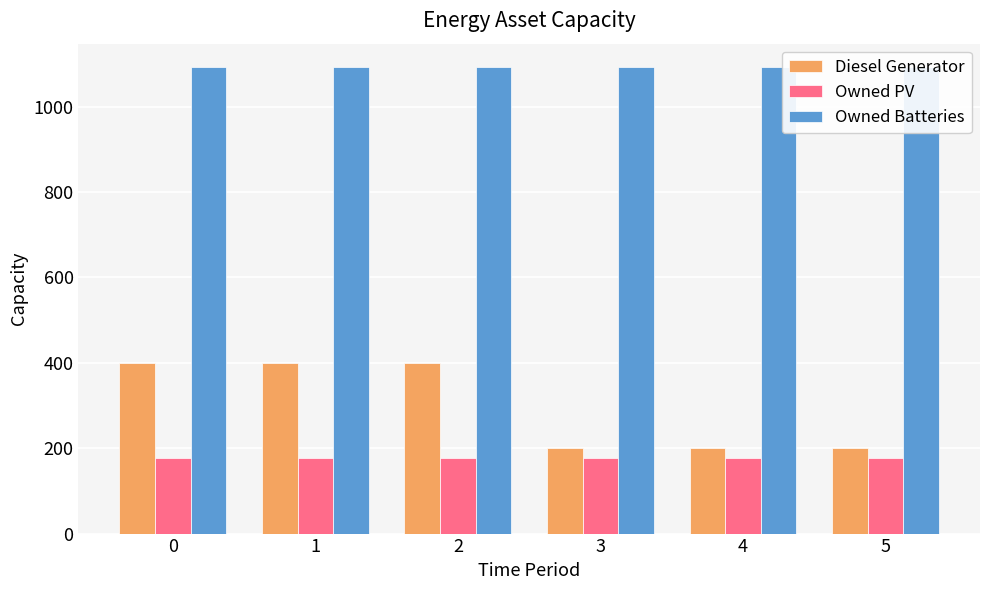

Reading left to right, transcribe all the data shown in this chart.

Diesel Generator: 400	400	400	200	200	200
Owned PV: 176	176	176	176	176	176
Owned Batteries: 1093	1093	1093	1093	1093	1093